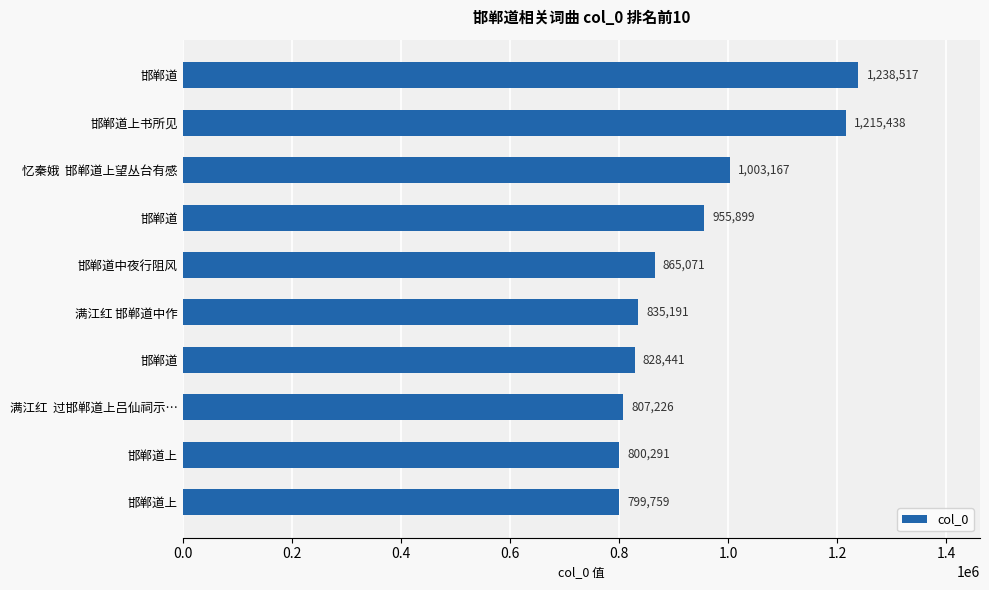

Count the number of categories in the chart.

10